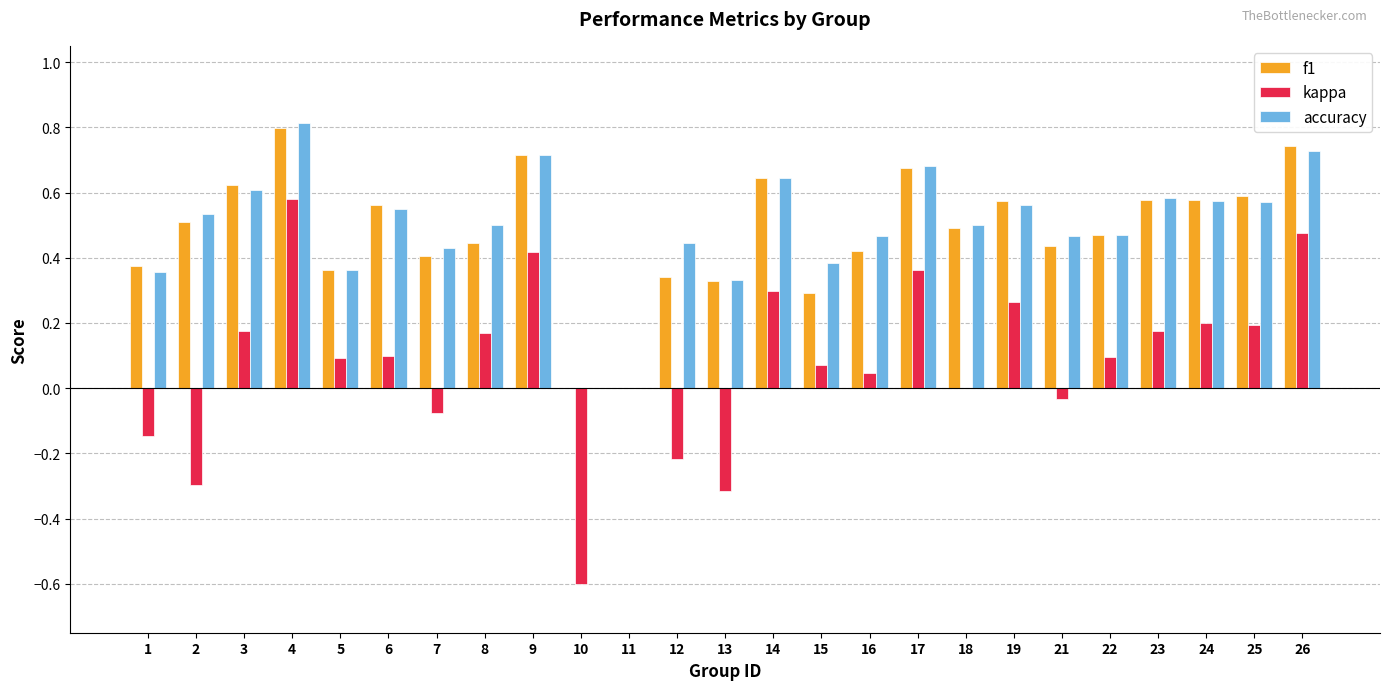

At which label does f1 reach its peak?

4